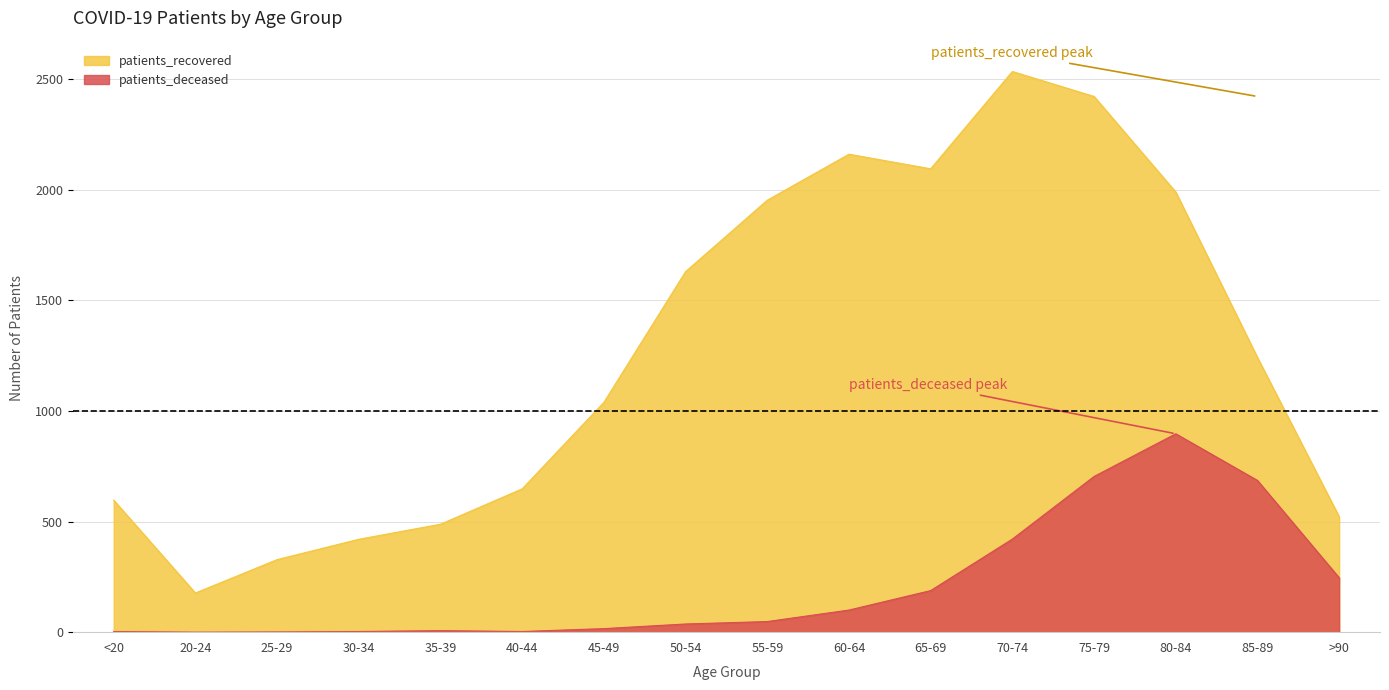

True or false: patients_deceased has a value of 7 at 35-39.

True